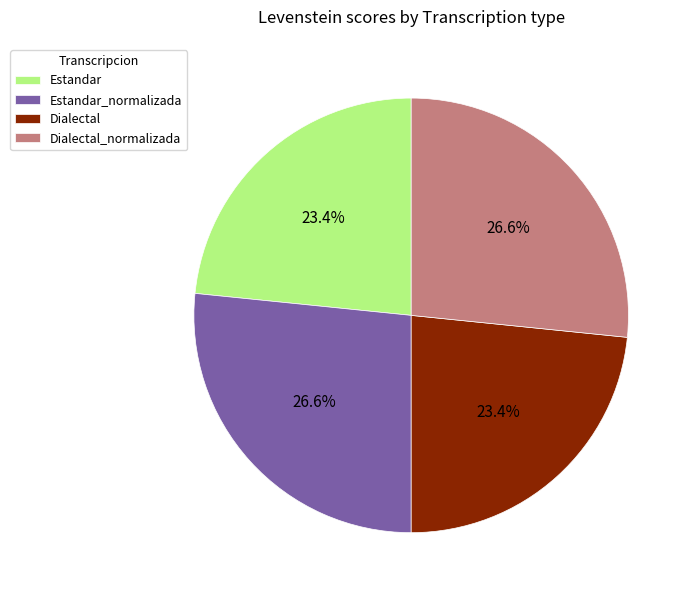

Is there a majority slice in this chart?

No